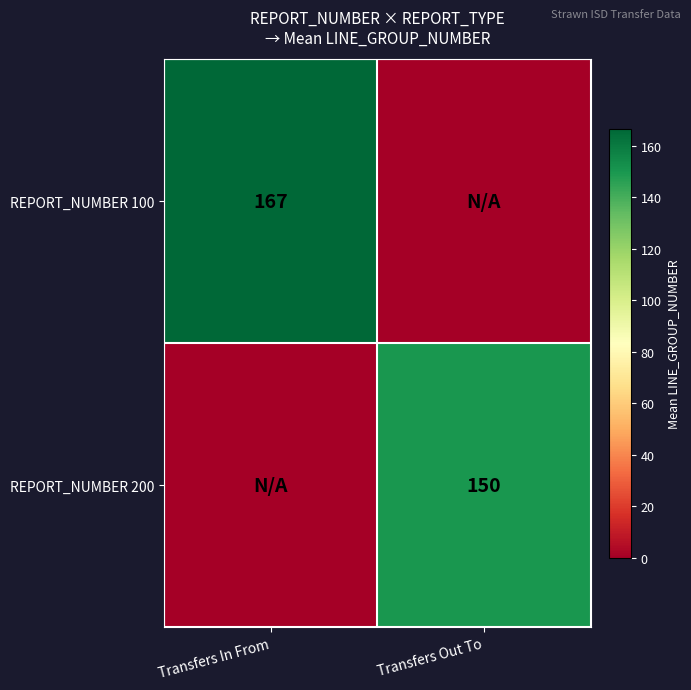

True or false: REPORT_NUMBER 100 has a value of 58 at Transfers In From.

False